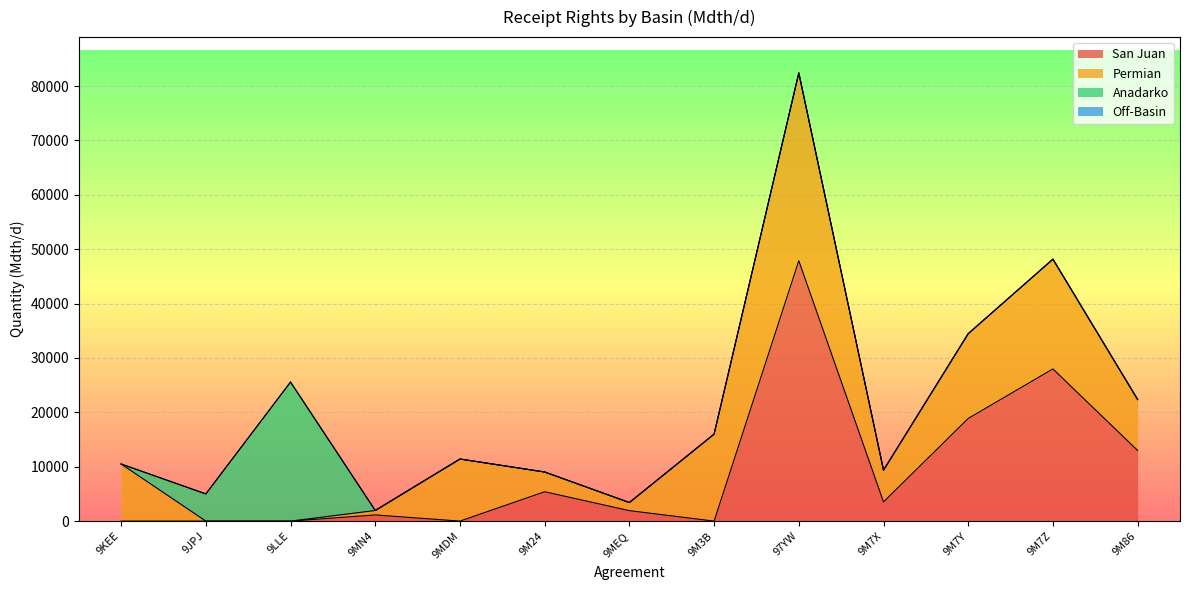

How many series are shown in this chart?

4